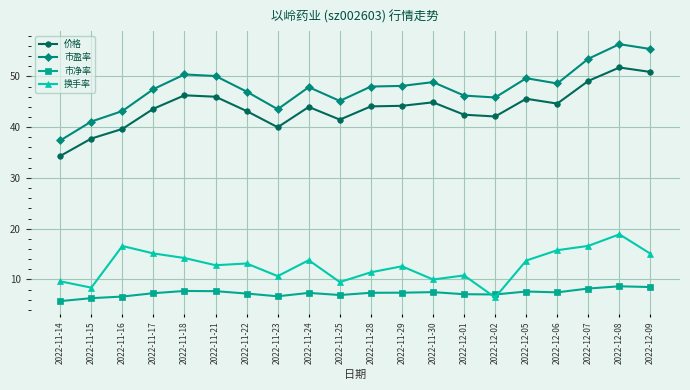

True or false: 市净率 and 价格 intersect in this chart.

False